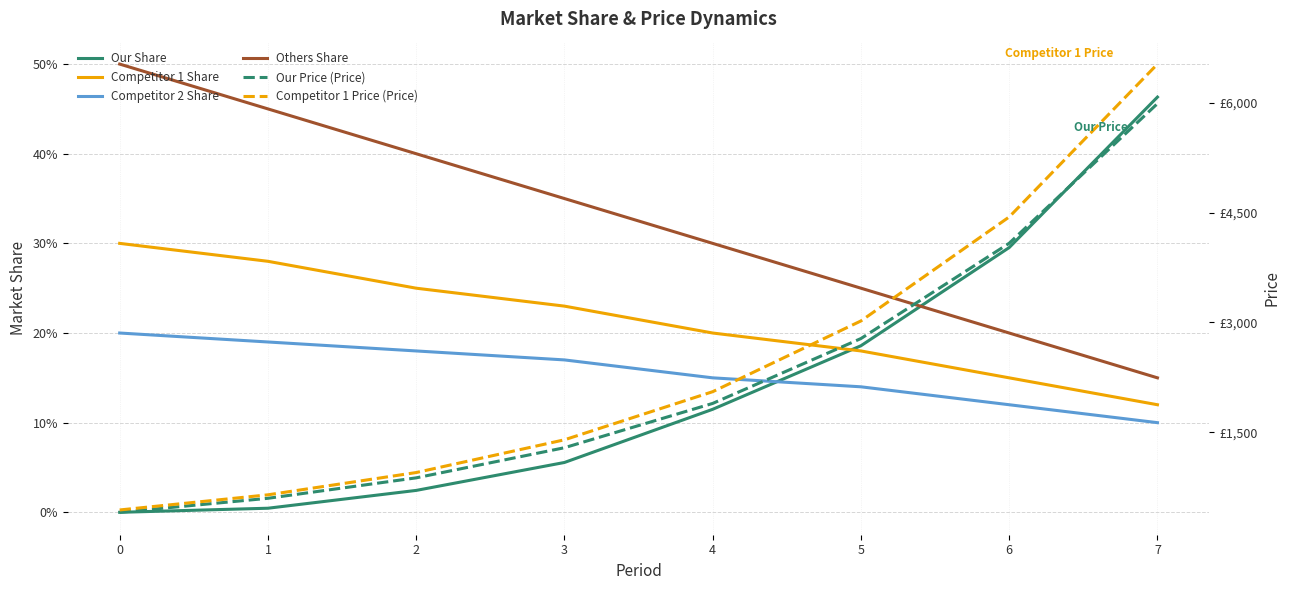

How many categories are shown in the chart?

8